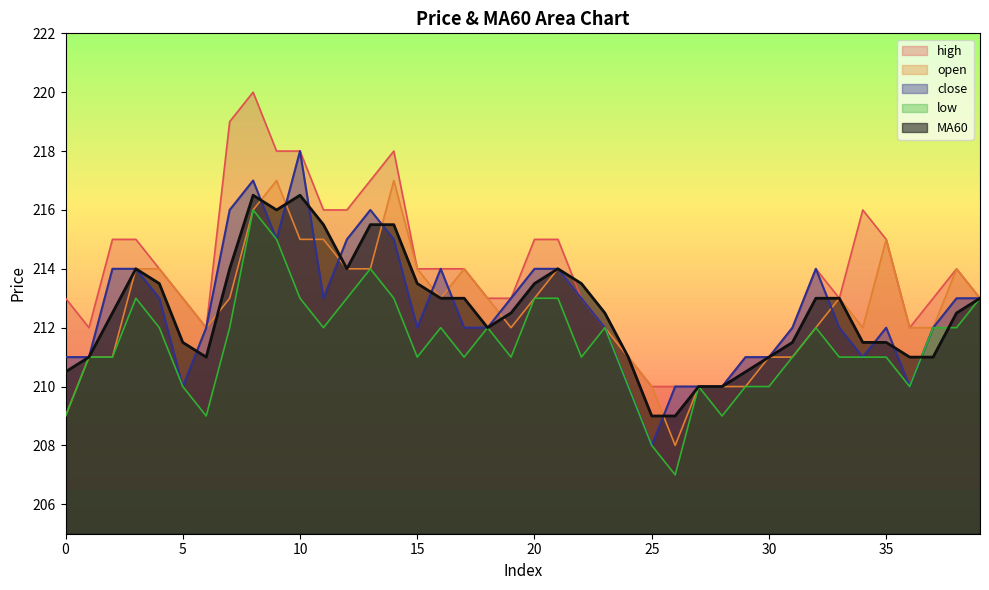

Is the value of high at 37 greater than the value of close at 3?

No